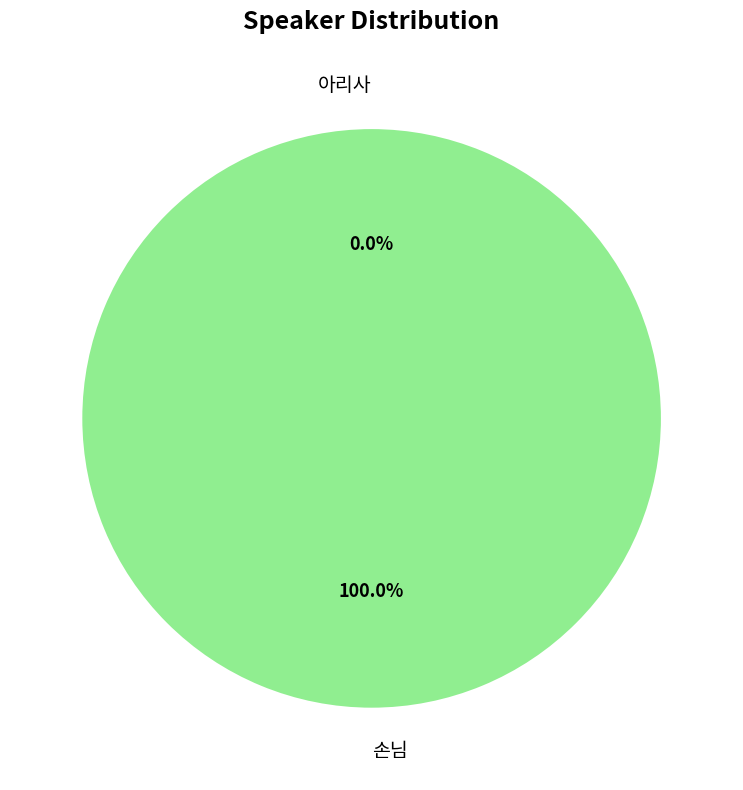

Does 아리사 represent more than half of the total?

No